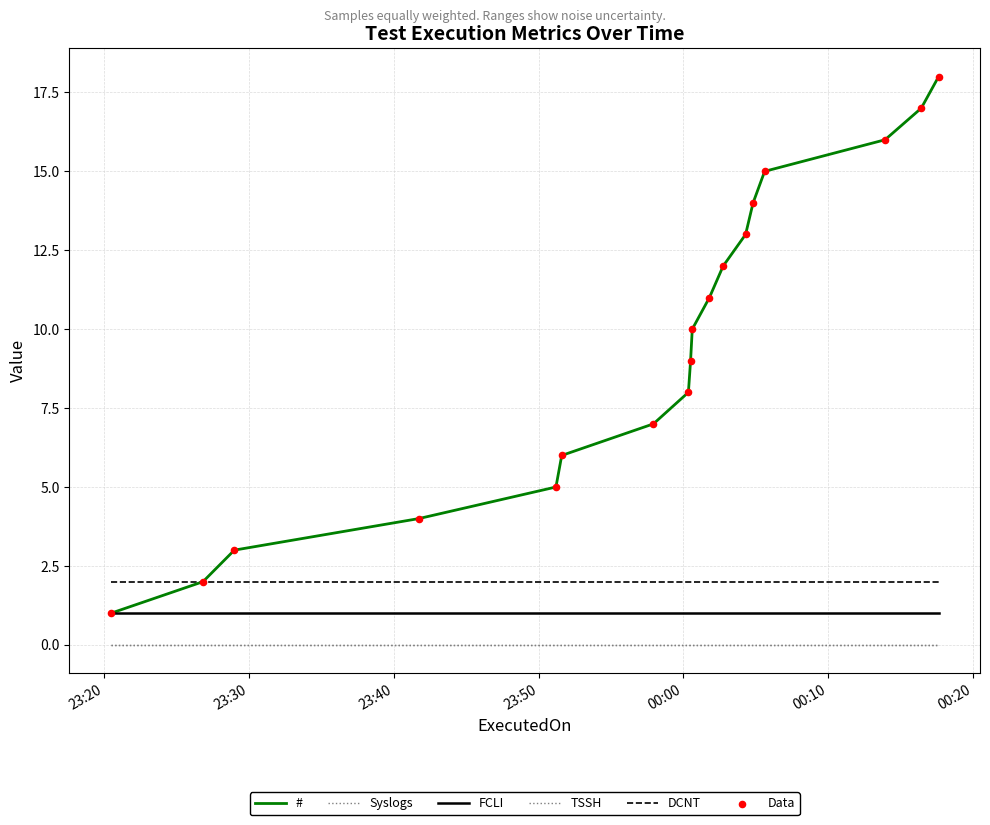

What are all the series names shown in the legend?

#, Syslogs, FCLI, TSSH, DCNT, Data